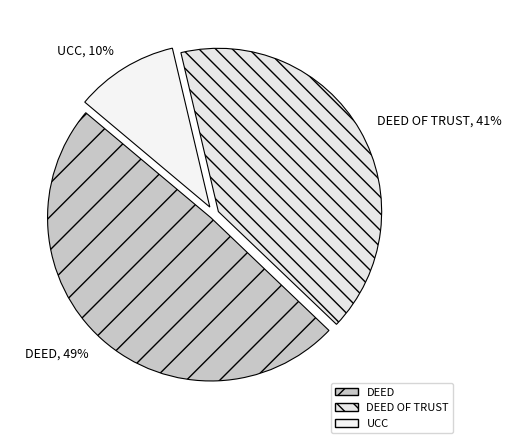

True or false: DEED accounts for 1% of the total.

False